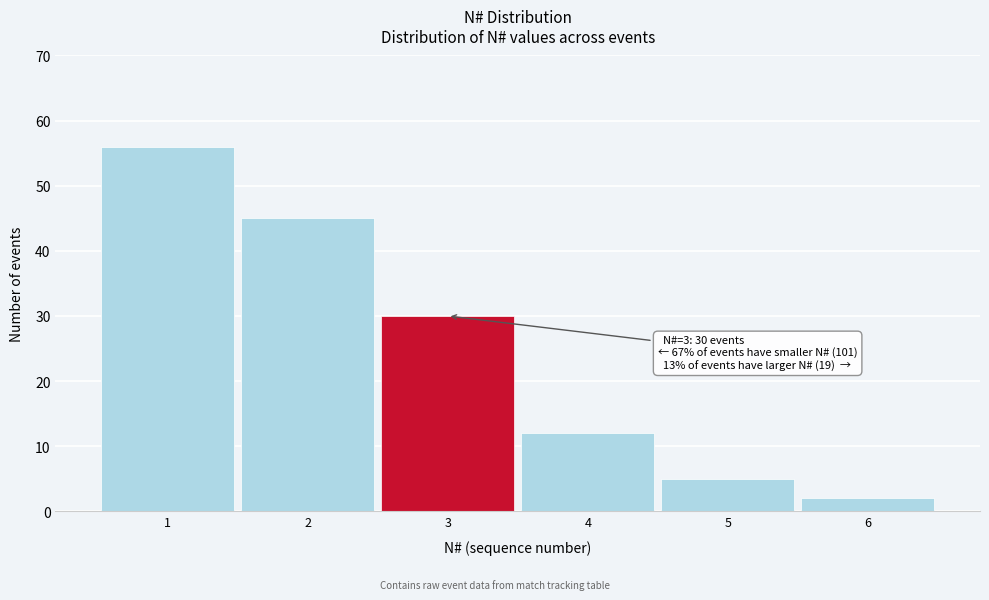

Over which range of the x-axis is the bar tallest?

0.5 to 1.5